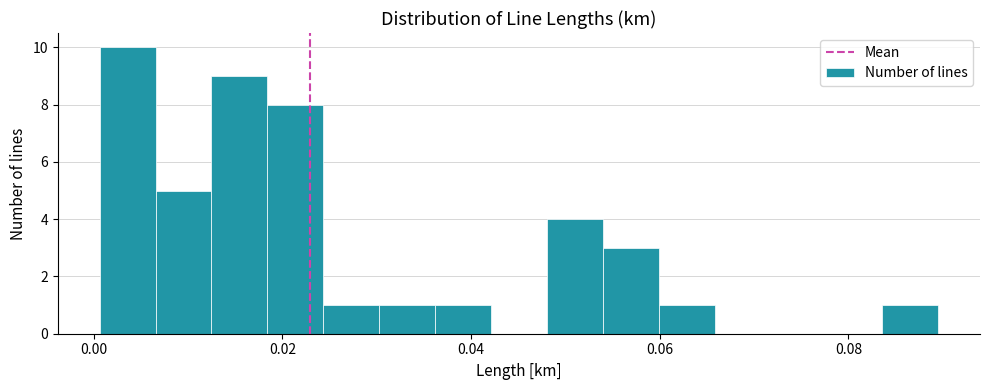

Around what value on the x-axis is the tallest bar? Give the approximate position of its centre, as read against the axis.

0.004